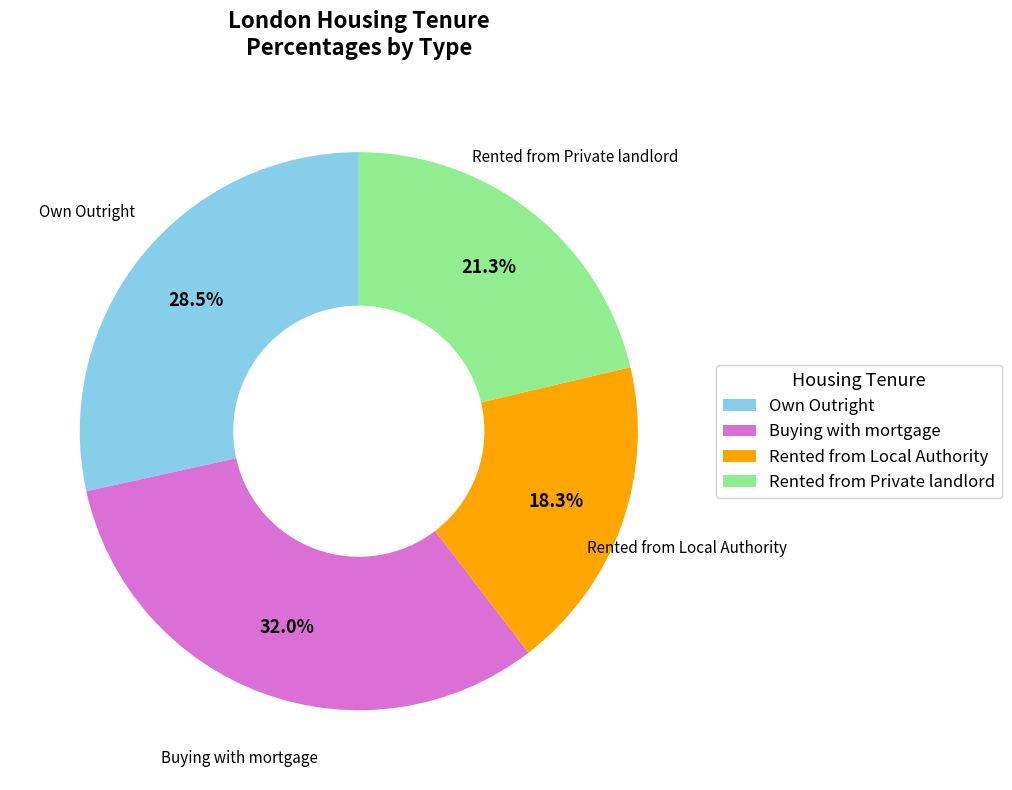

Rank the categories by value from lowest to highest.

Rented from Local Authority, Rented from Private landlord, Own Outright, Buying with mortgage